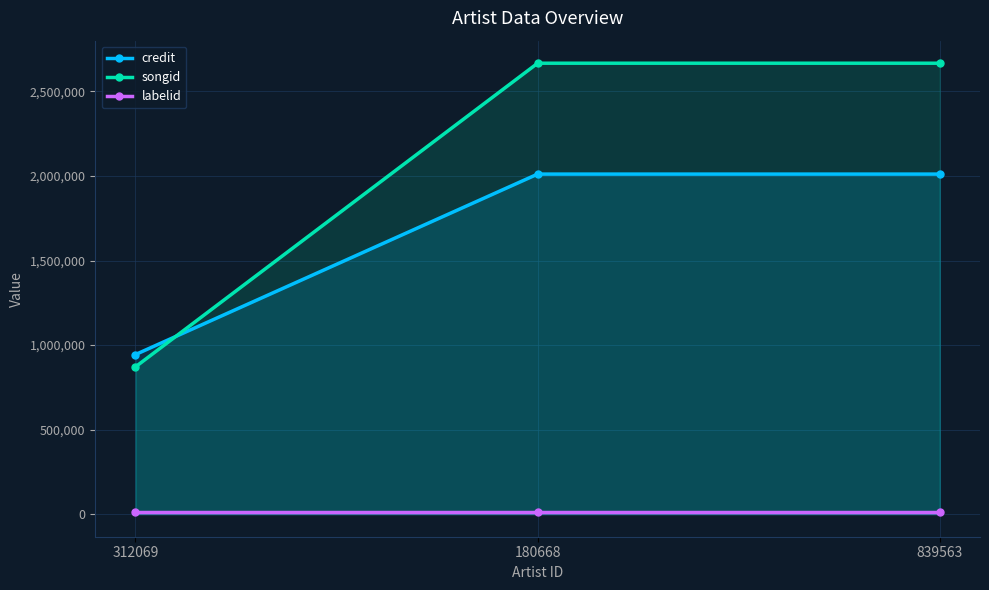

The value of labelid at 312069 is 10384. True or false?

True